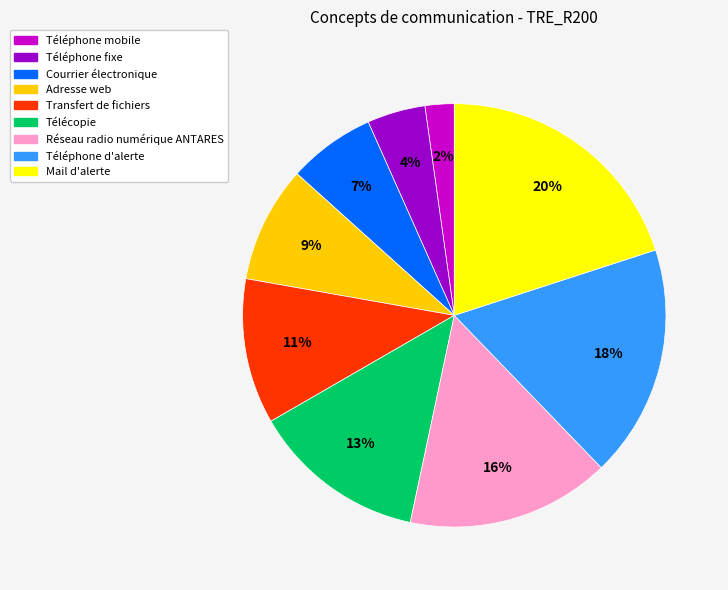

Rank the categories by value from highest to lowest.

Mail d'alerte, Téléphone d'alerte, Réseau radio numérique ANTARES, Télécopie, Transfert de fichiers, Adresse web, Courrier électronique, Téléphone fixe, Téléphone mobile